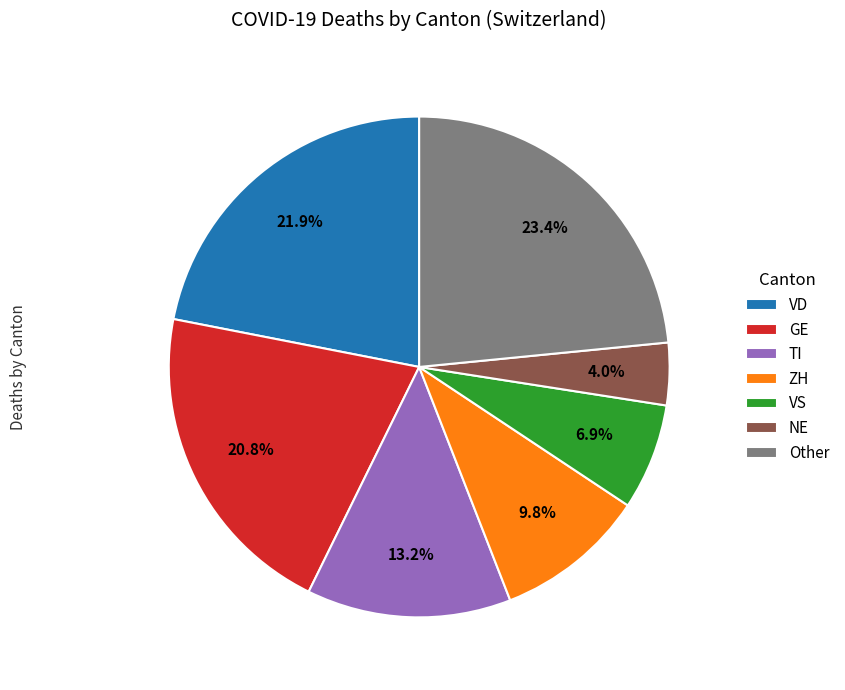

To the nearest percent, what percentage of the pie is GE?

21%